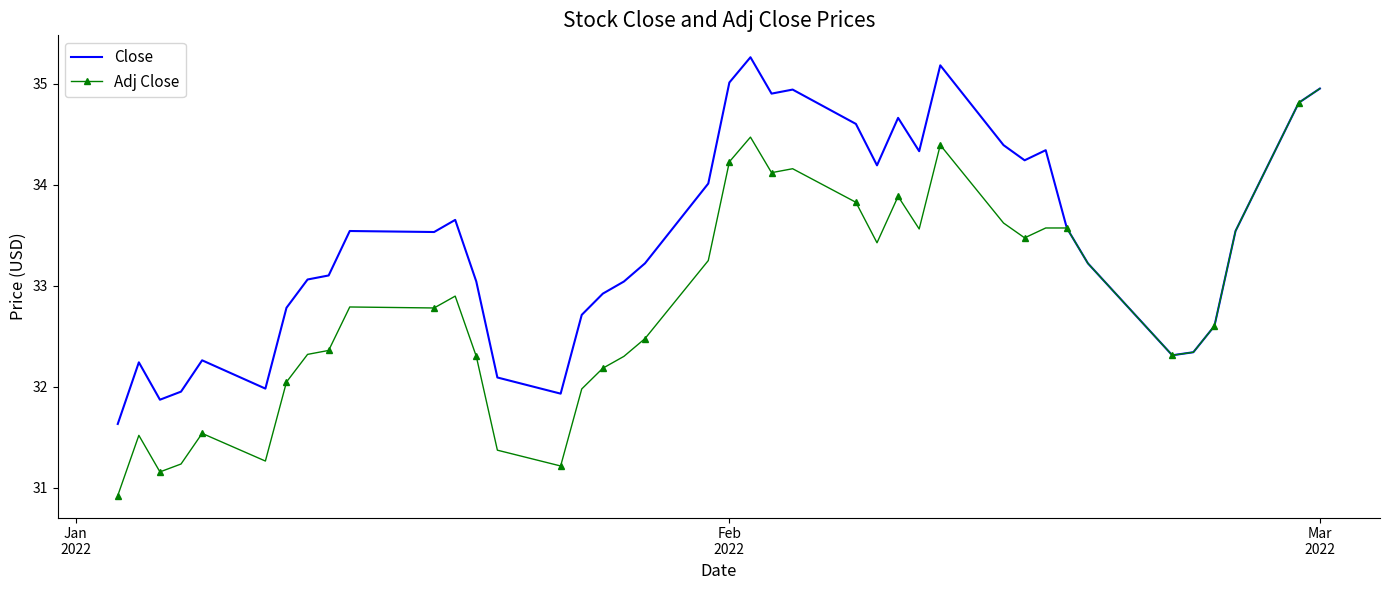

List the series in order of their peak value, highest first.

Close, Adj Close